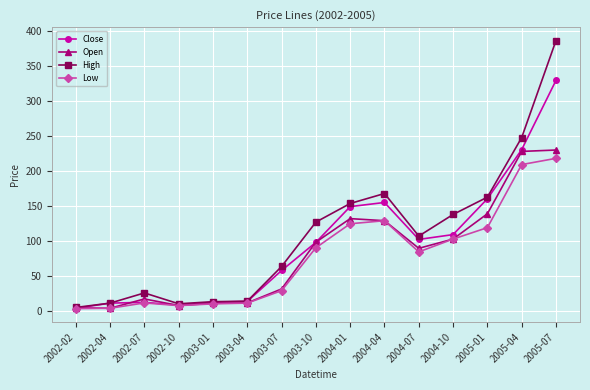

Does the chart display data point markers on the line(s)?

Yes